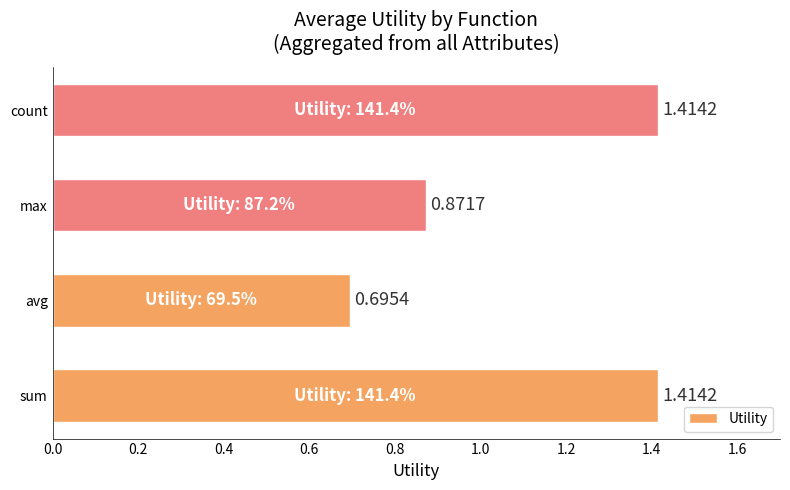

Between avg and sum, which is larger?

sum